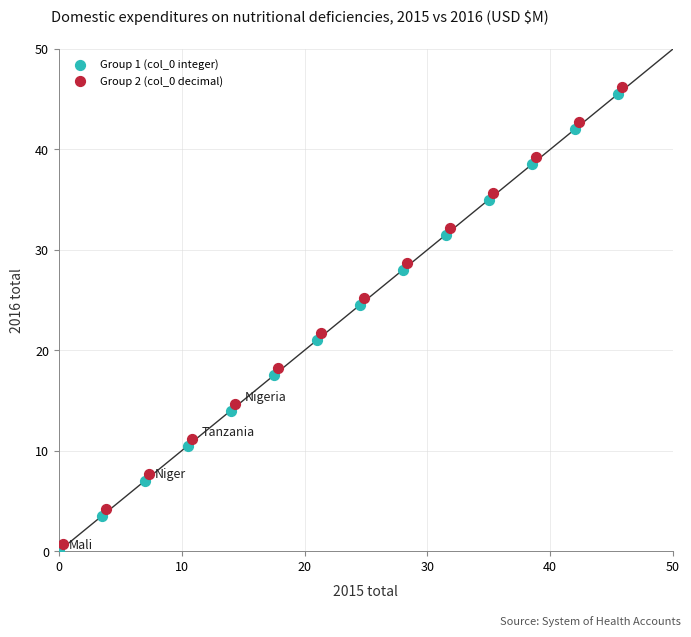

What are all the series names shown in the legend?

Group 1 (col_0 integer), Group 2 (col_0 decimal)